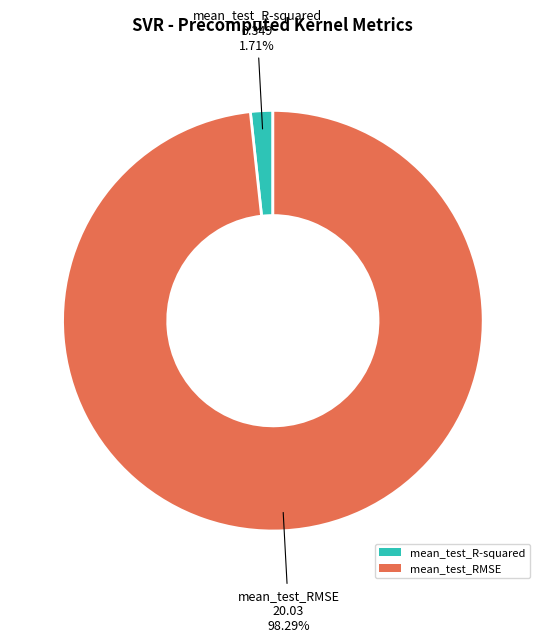

Combined, what portion of the pie is mean_test_R-squared and mean_test_RMSE?

100.0%